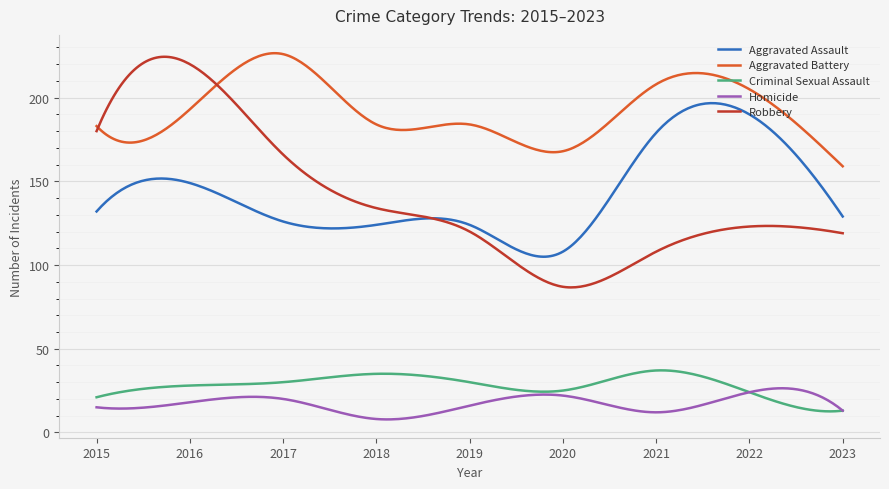

Which series has the widest spread of values?

Robbery